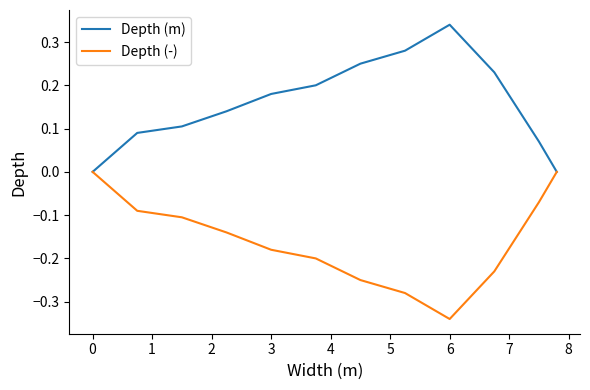

Rank the series by their maximum value, from highest to lowest.

Depth (m), Depth (-)